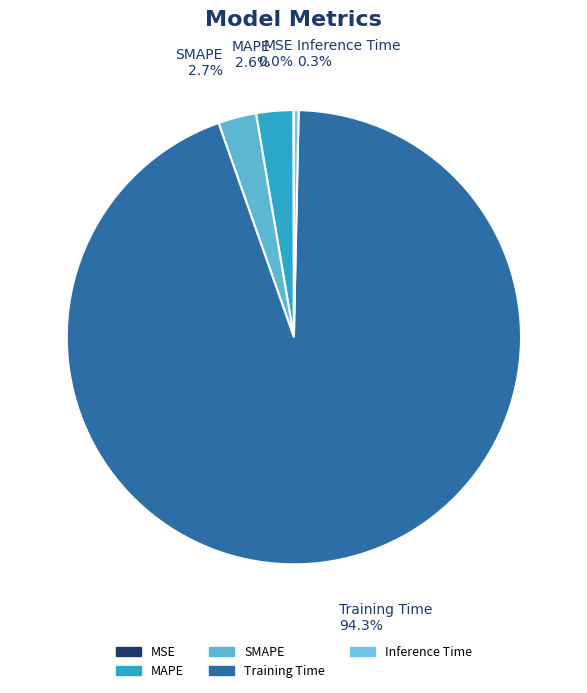

Combined, do SMAPE and Training Time account for over 50%?

Yes